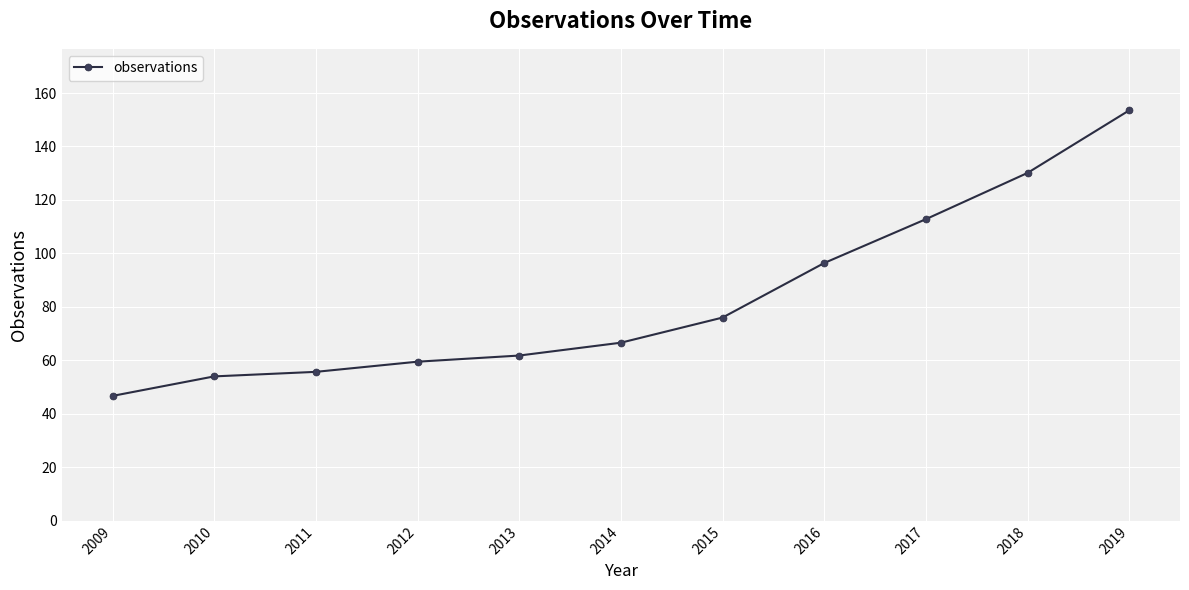

Approximately how many times larger is the value at 2015 compared to 2017?

0.7